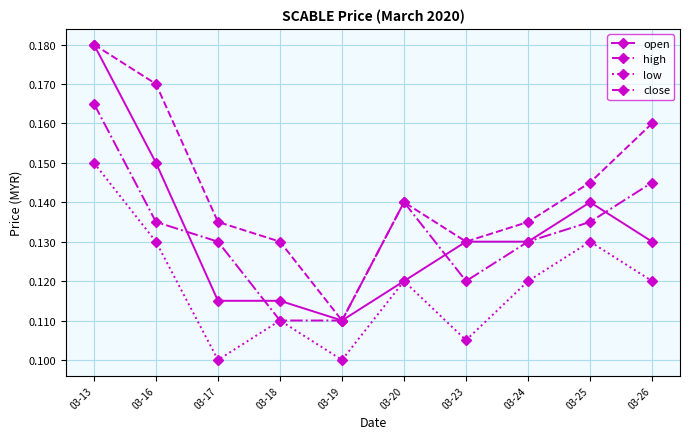

In low, how many points are lower than both neighbors (excluding endpoints)?

3